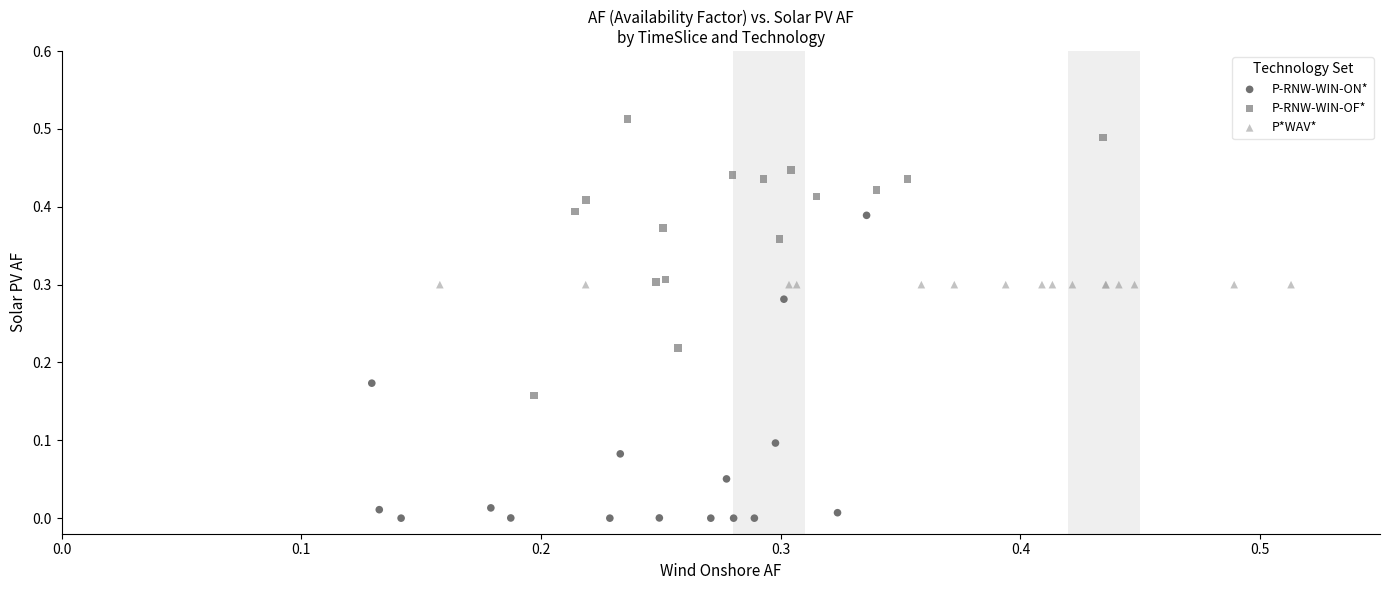

Which series contains the lowest Y value?

P-RNW-WIN-ON*